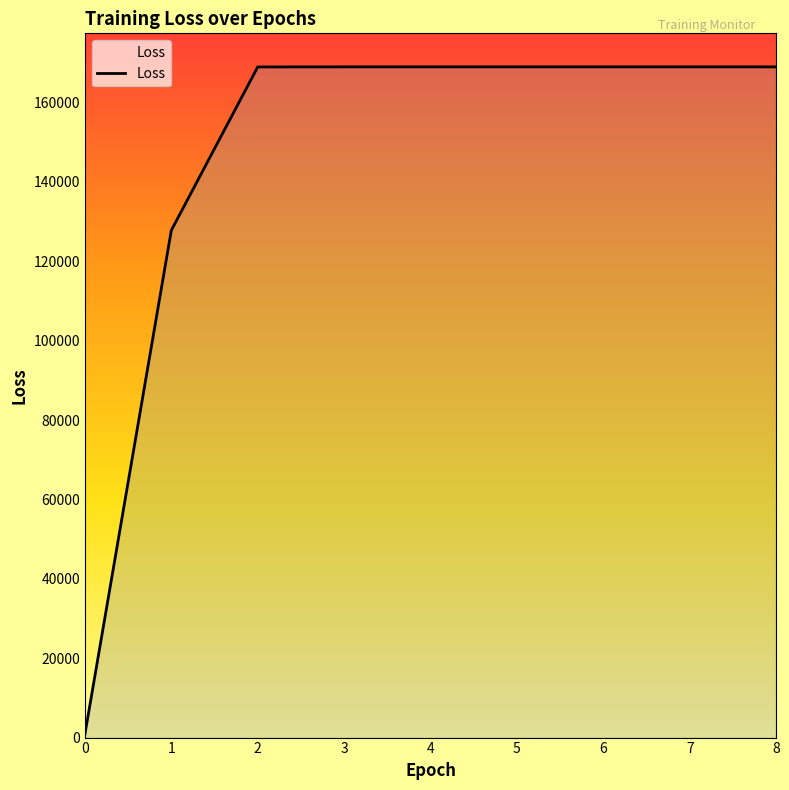

What is the maximum value shown in the chart?

169009.9